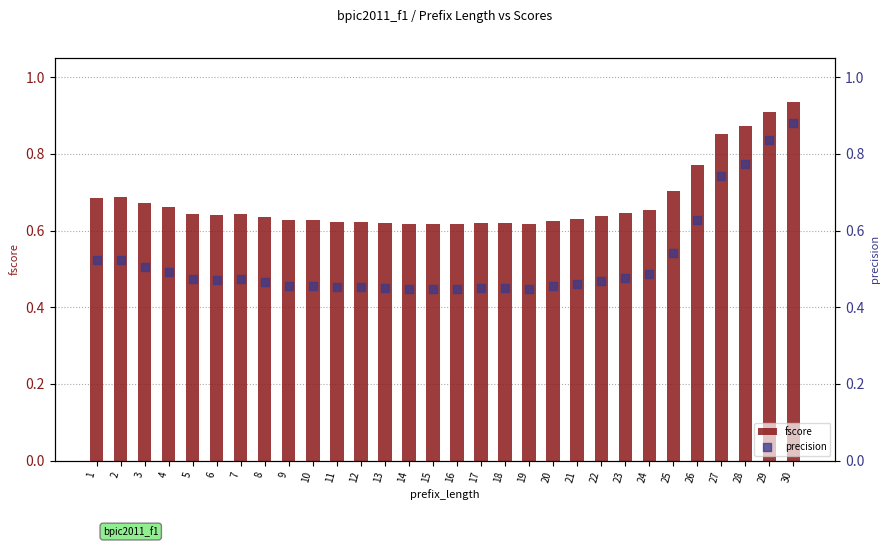

At how many categories does at least one series exceed 0?

30